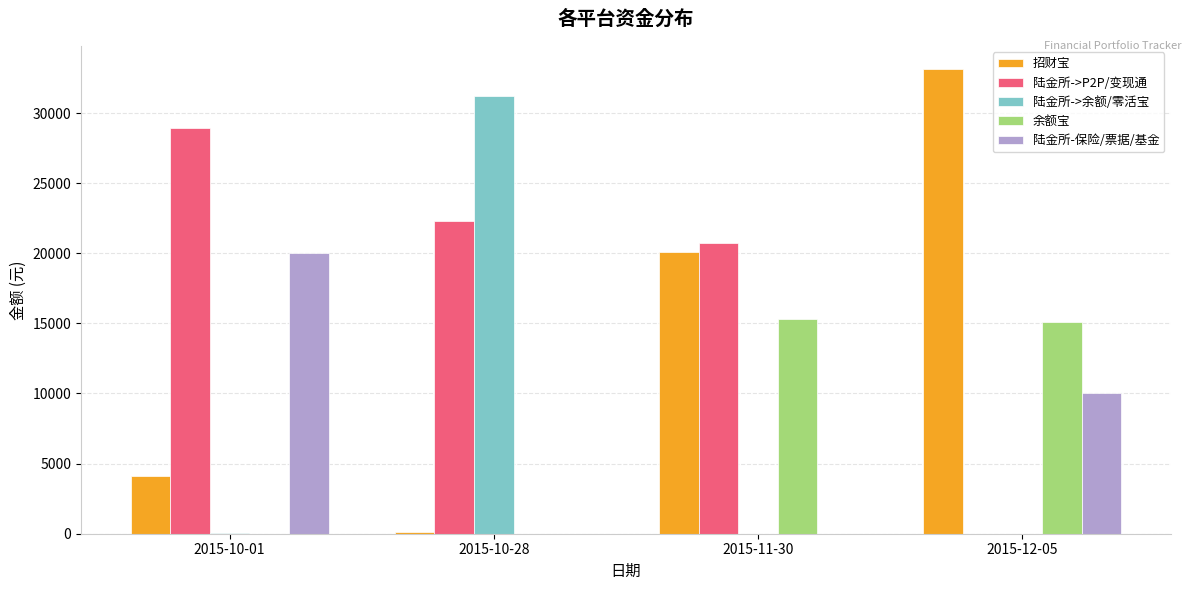

Where is 招财宝 nearest to the value 16617?

2015-11-30